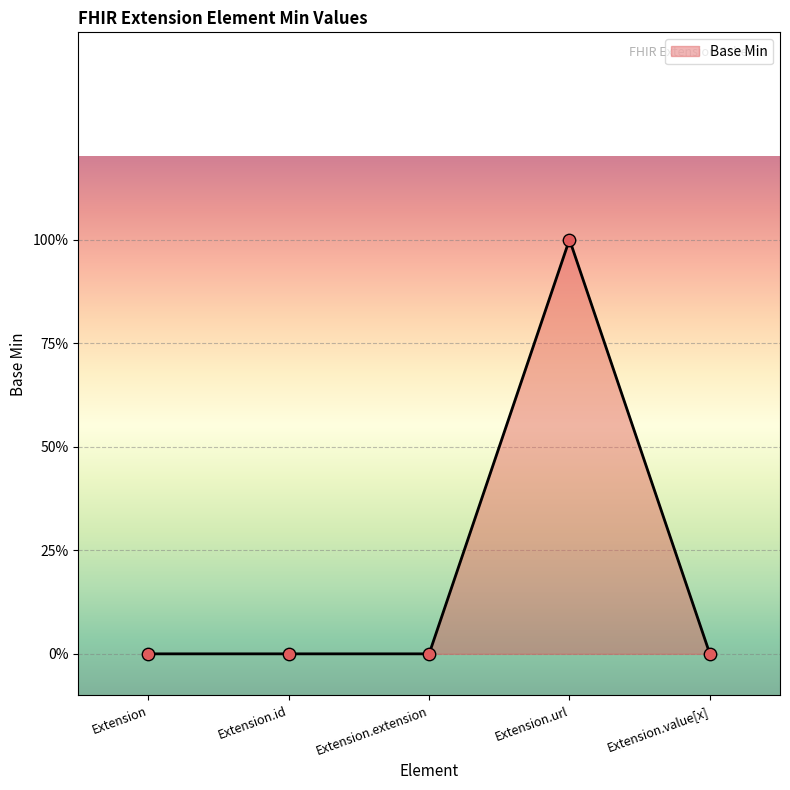

What is the change in value from Extension.extension to Extension.url?

+1